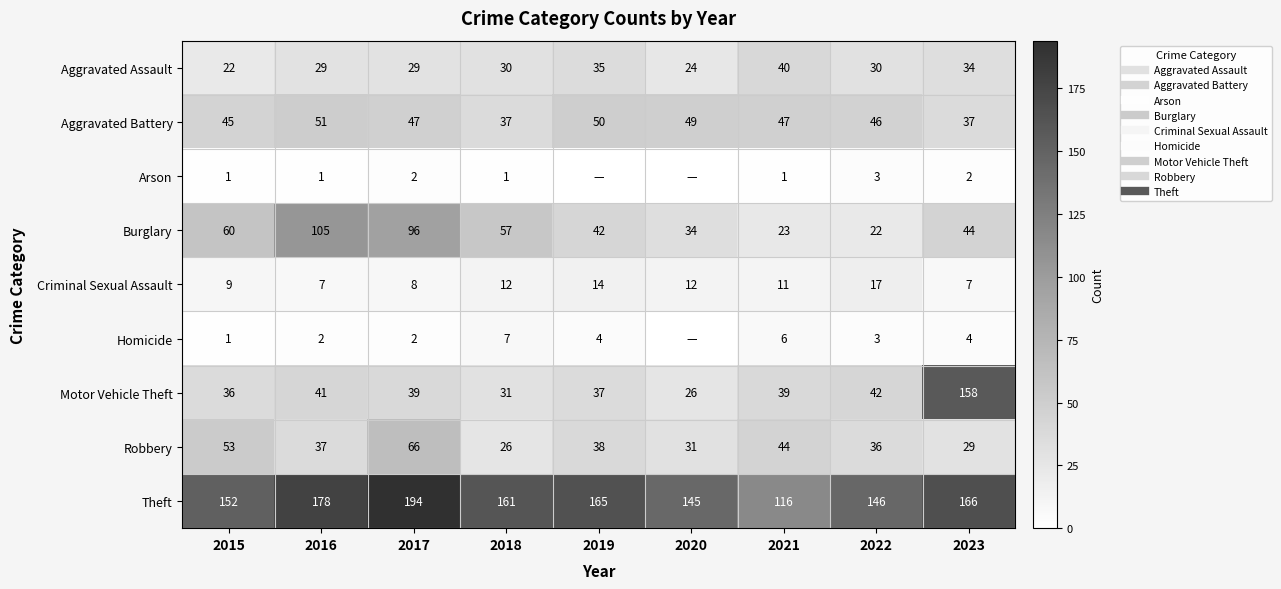

Which series changed the most between 2018 and 2022?

Burglary